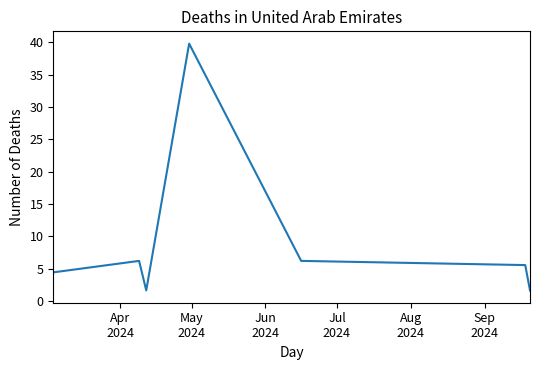

What is the maximum value shown in the chart?

39.8